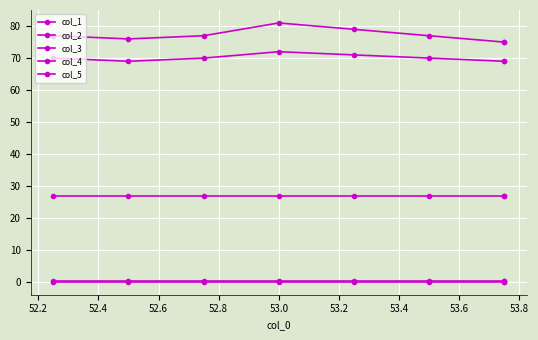

How many categories are shown in the chart?

8